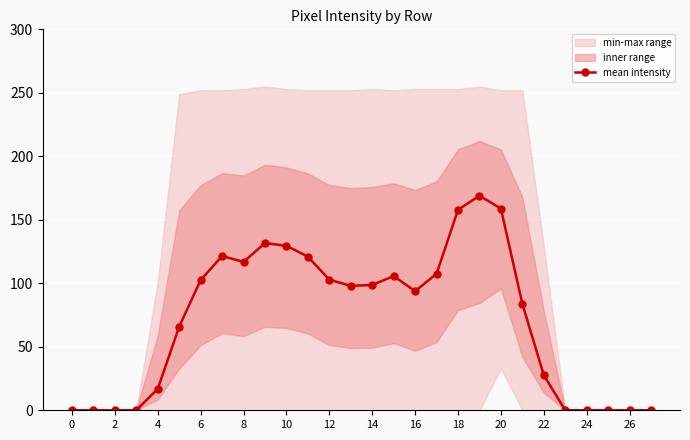

Is this an area chart (filled region under the line)?

No